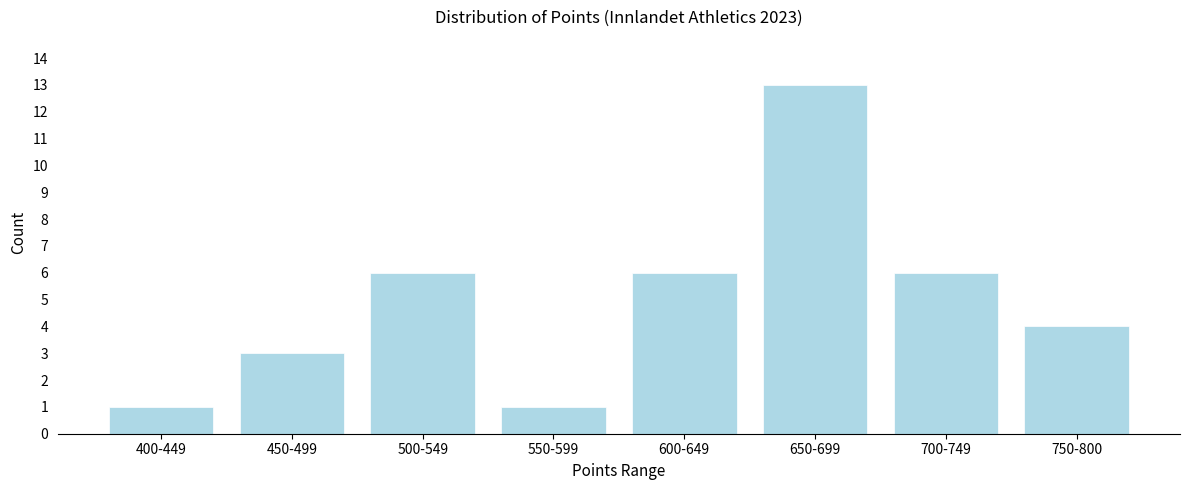

Reading left to right, list all the values displayed in this chart.

400-449=1	450-499=3	500-549=6	550-599=1	600-649=6	650-699=13	700-749=6	750-800=4